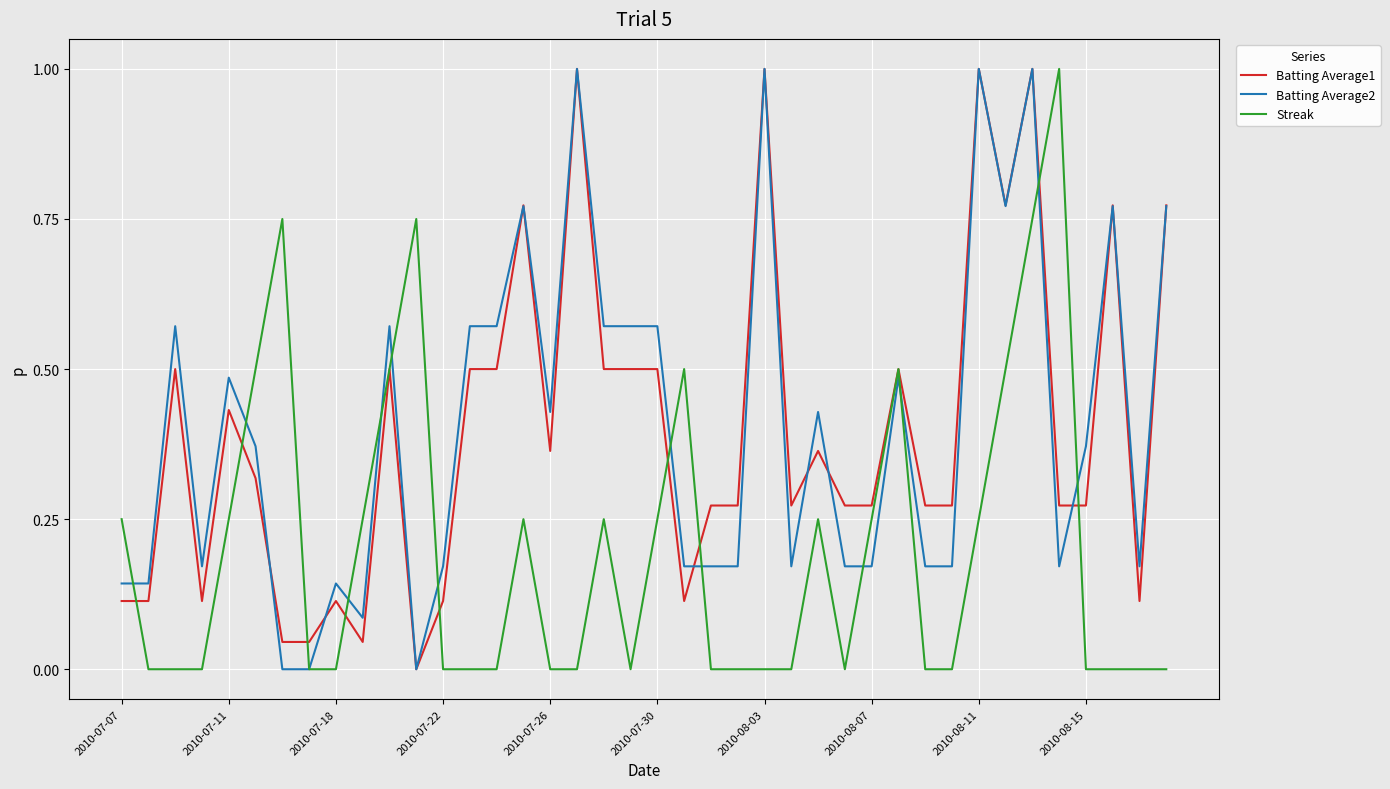

What is the difference between the maximum and minimum values in the Batting Average2 series?

1.0